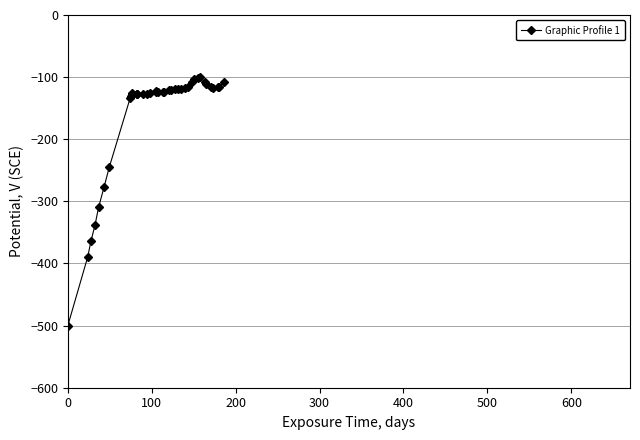

What is the average value?

-158.8